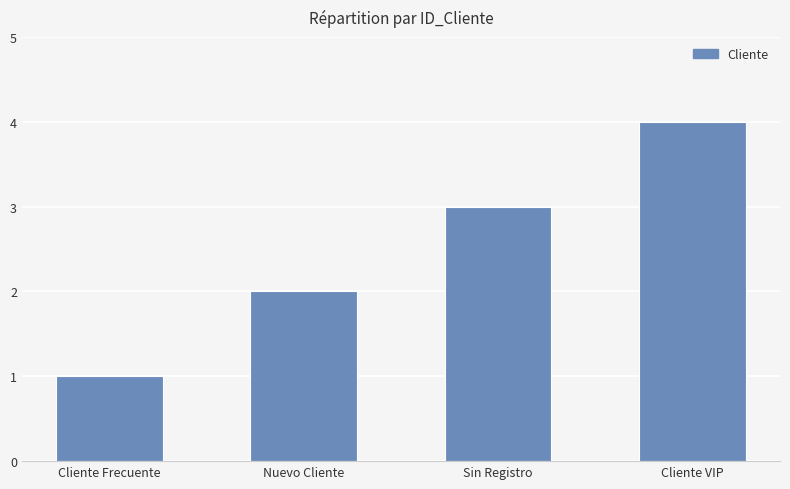

At which label is the value closest to 2?

Nuevo Cliente